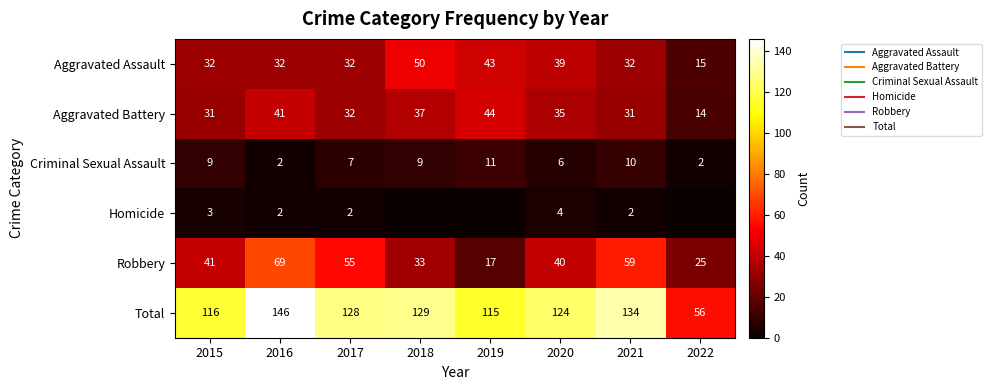

Where does the Robbery series first go above 41?

2016